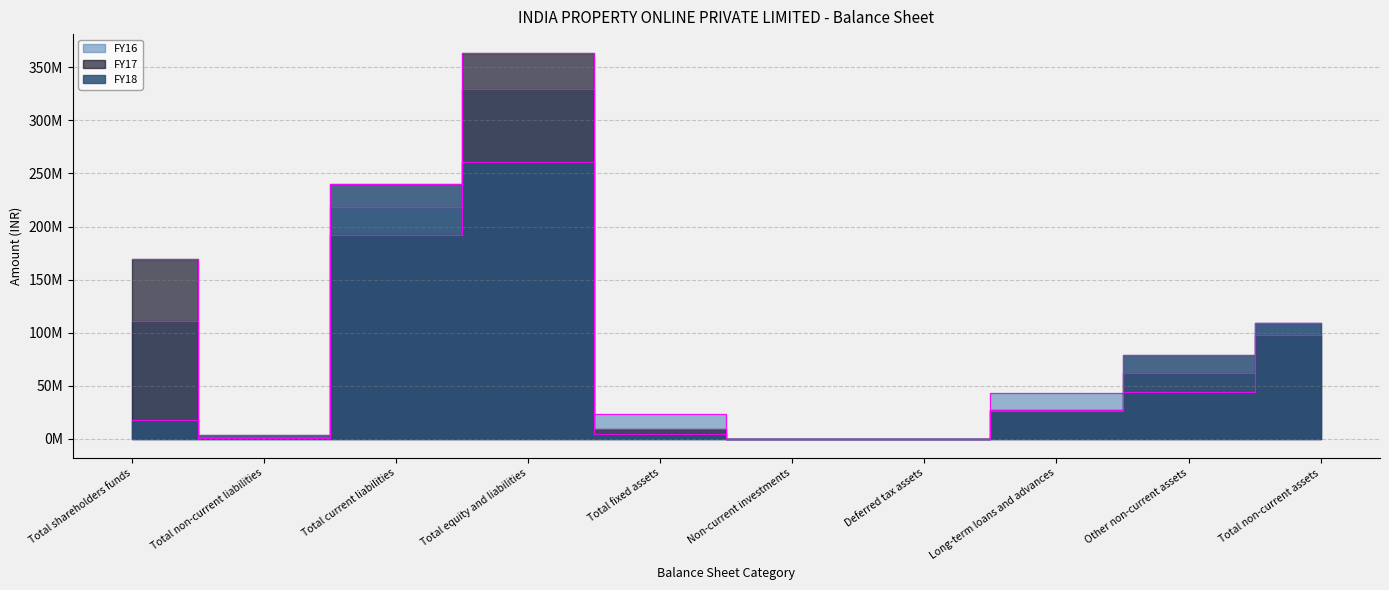

How many series are shown in this chart?

3